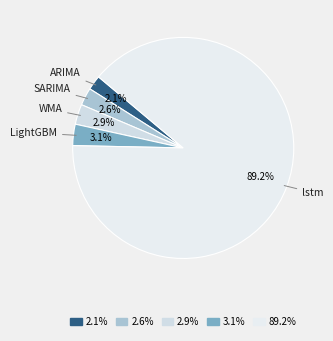

Which has a higher value, ARIMA or LightGBM?

LightGBM